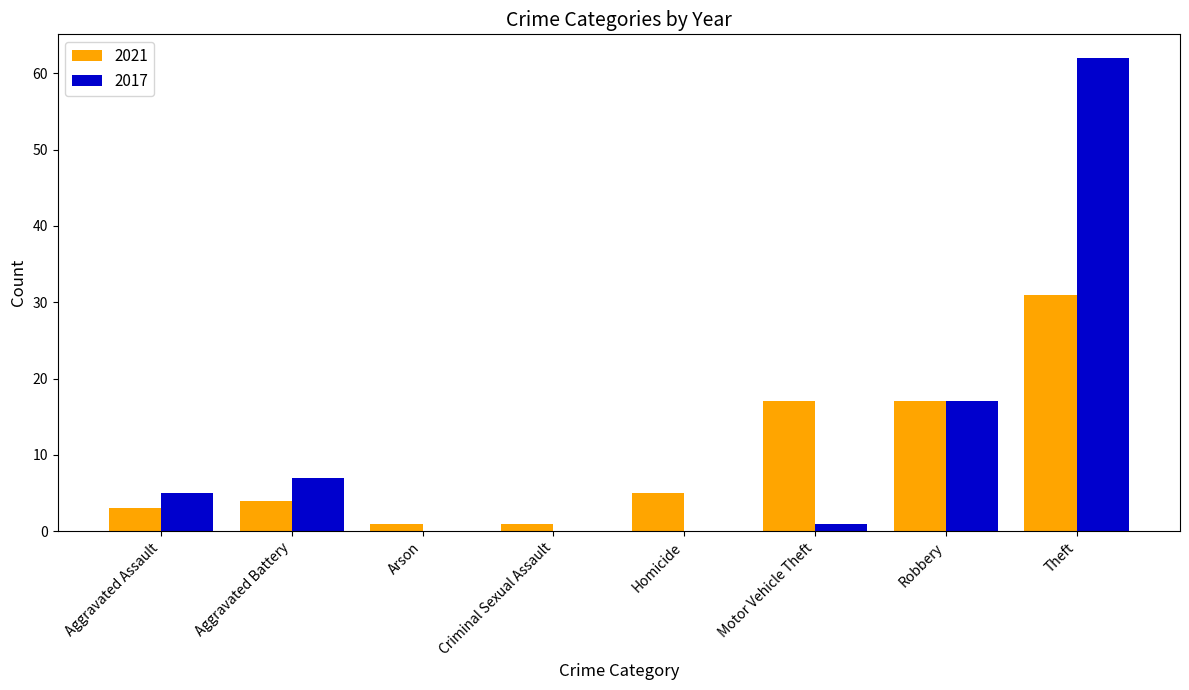

What is the sum of all 2017 values?

92